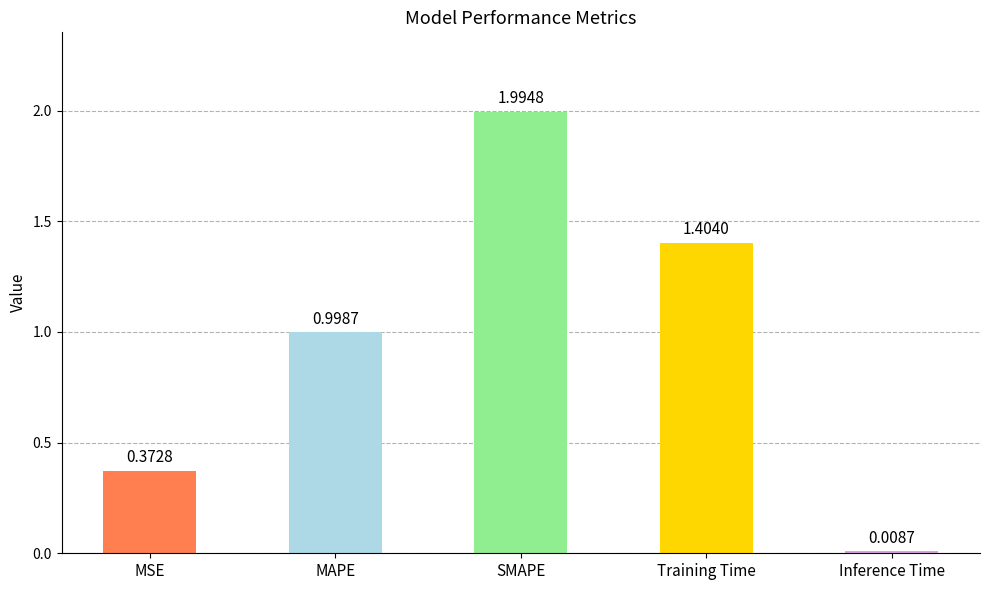

What is the ratio of the value at MSE to the value at Training Time?

0.3